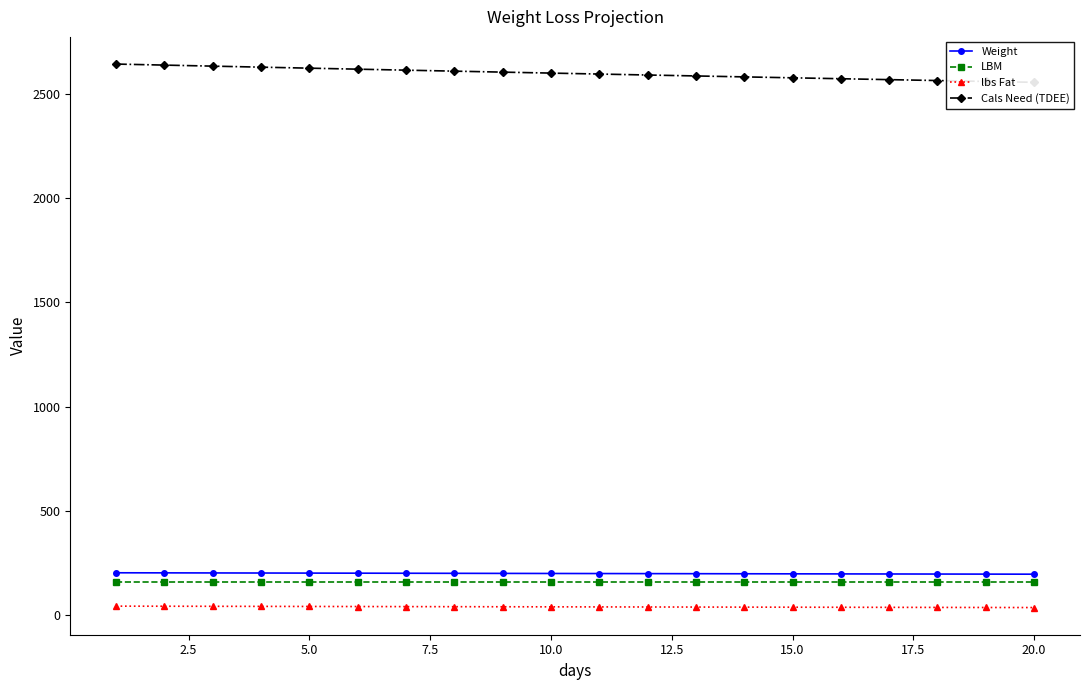

Which series has the largest range (max minus min)?

Cals Need (TDEE)